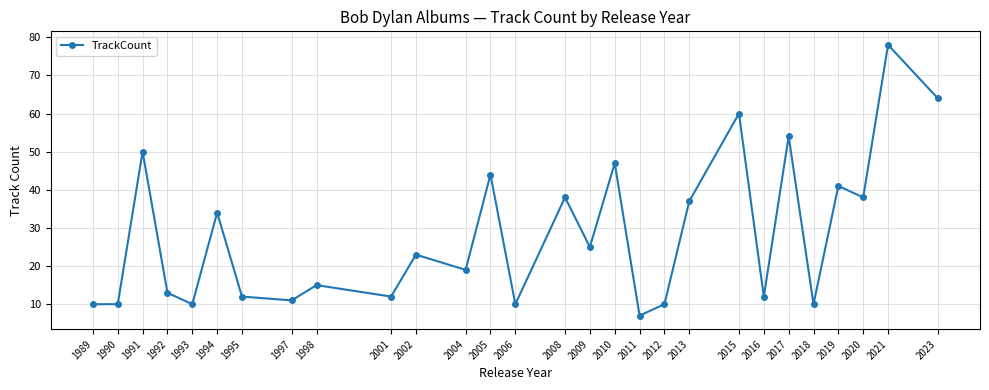

Where is the first local maximum?

1991